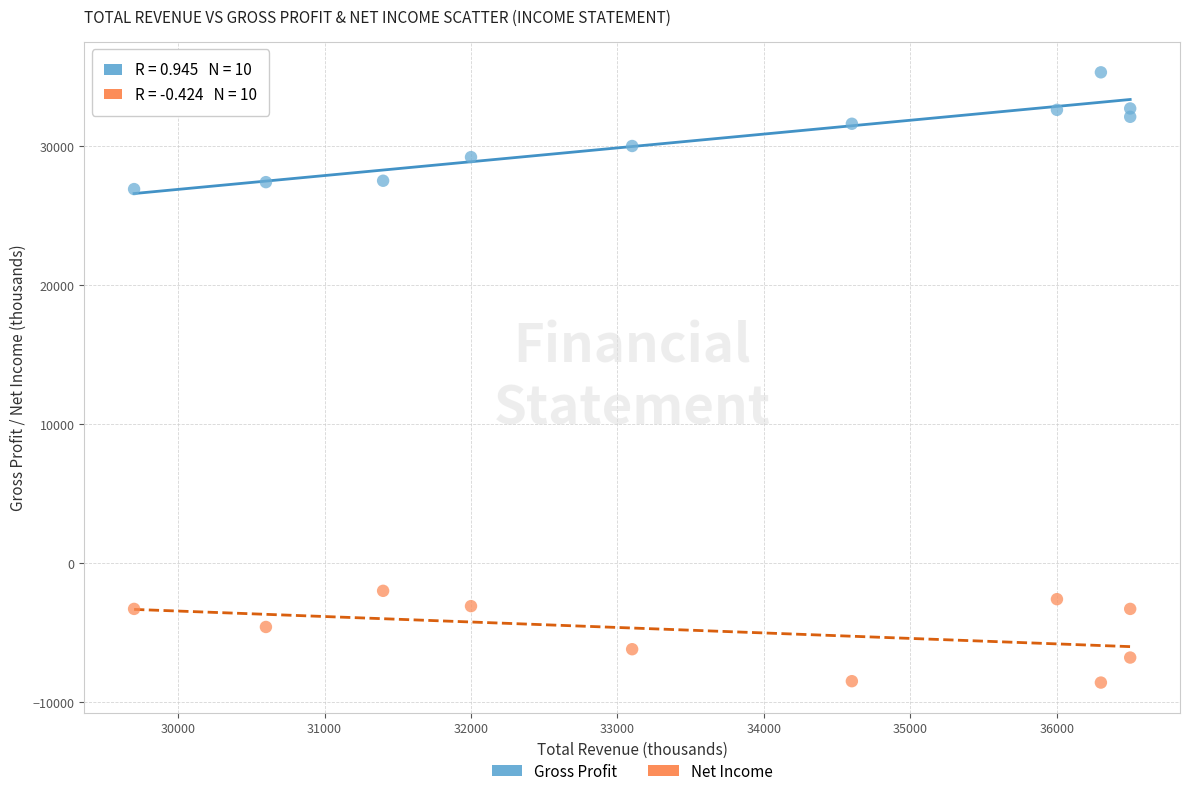

What is the X range (max minus min) for the scatter plot?

6800